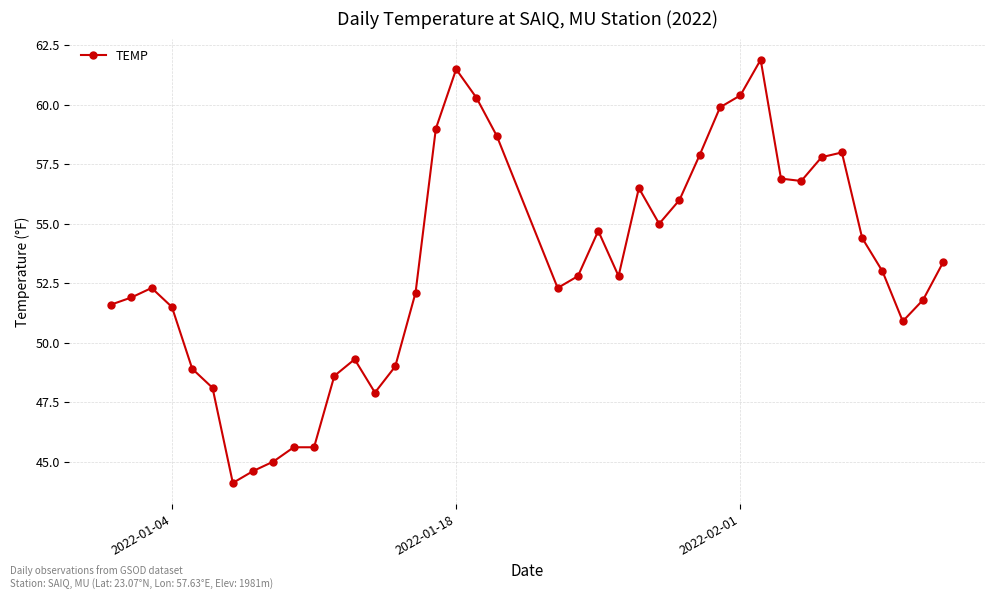

What is the value of the 29th point from the left?

59.9